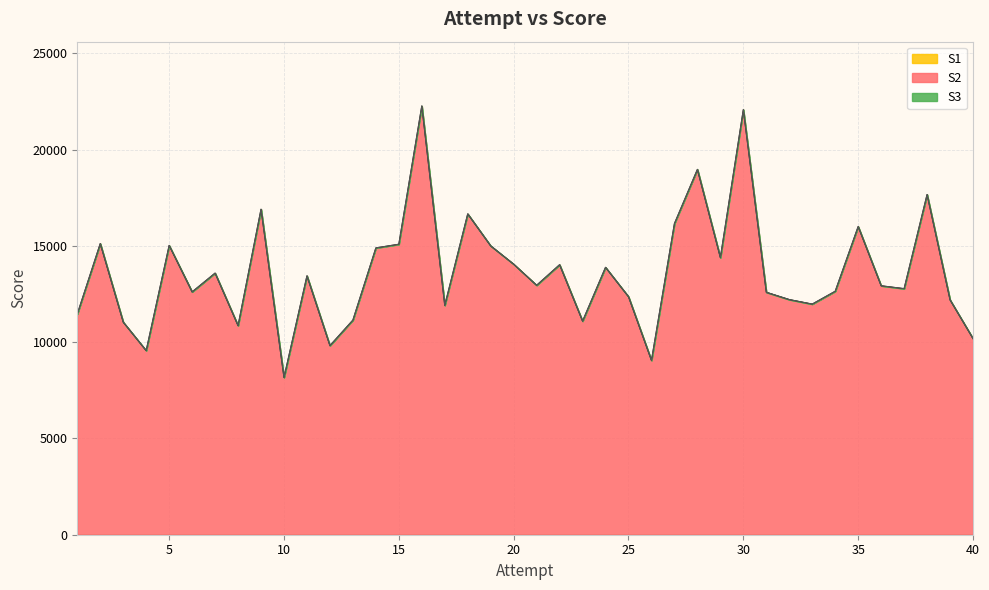

How many interior local peaks does the S2 series have?

13